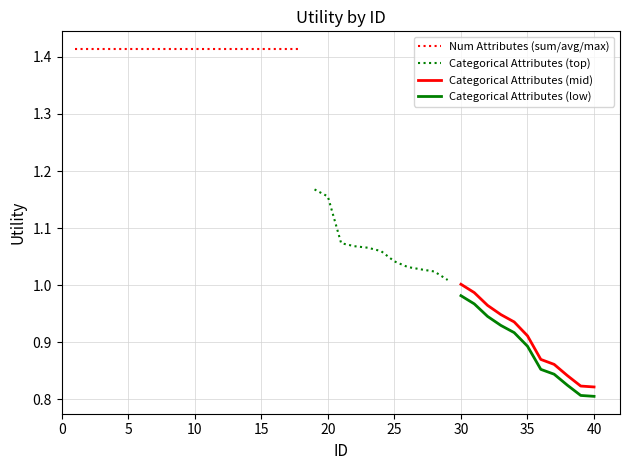

Is it true that Categorical Attributes (mid) equals 1.3 at 35?

False